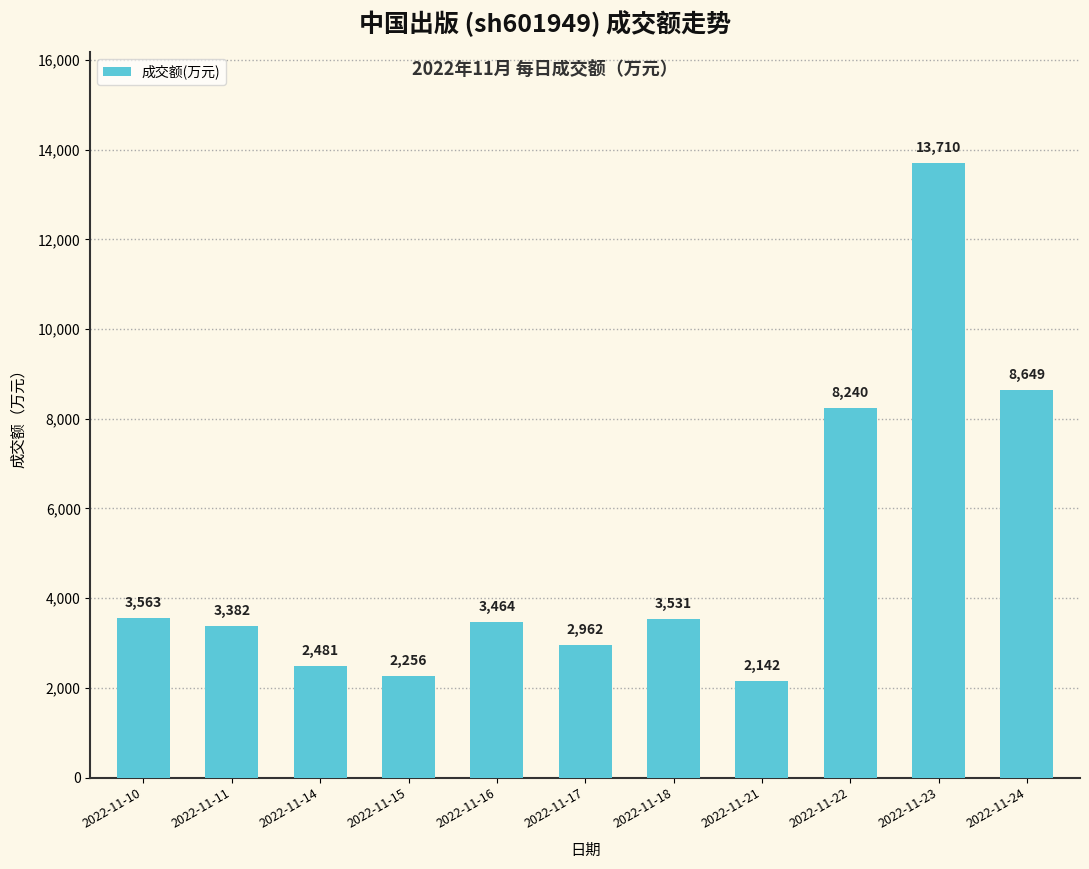

Reading left to right, list all the values displayed in this chart.

2022-11-10=3563	2022-11-11=3382	2022-11-14=2481	2022-11-15=2256	2022-11-16=3464	2022-11-17=2962	2022-11-18=3531	2022-11-21=2142	2022-11-22=8240	2022-11-23=13710	2022-11-24=8649